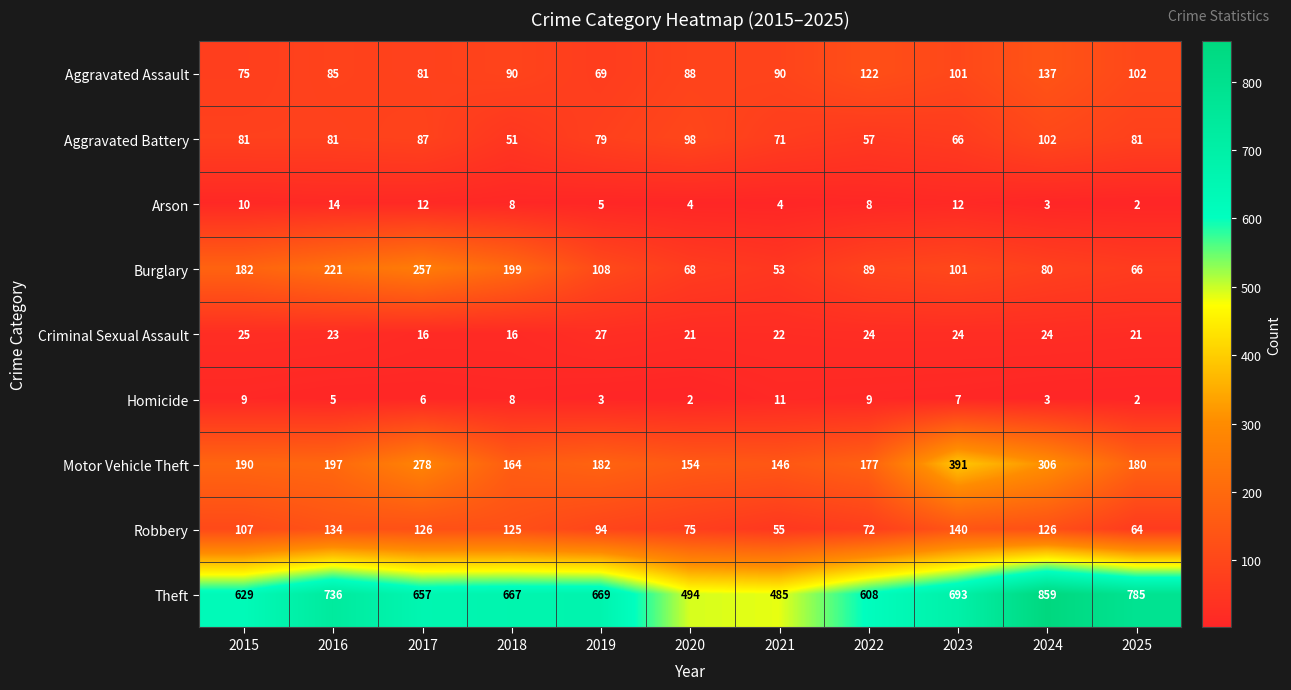

True or false: Aggravated Assault has a value of 115 at 2015.

False